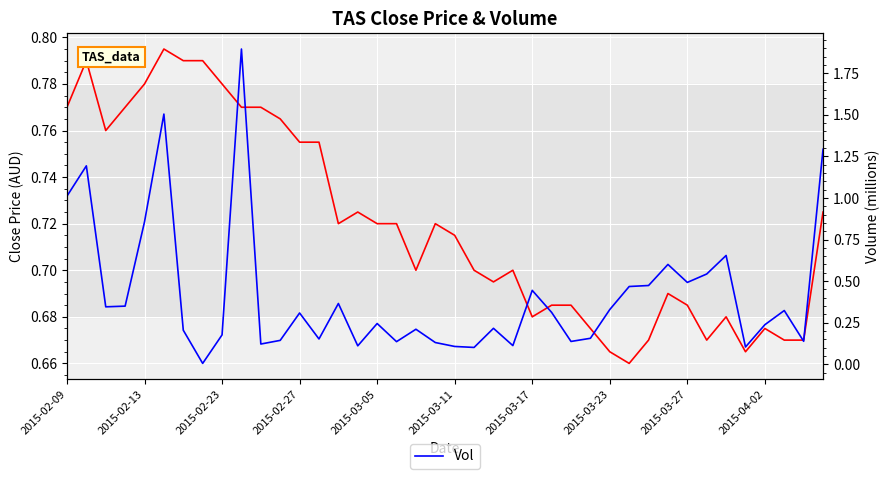

Rank the series at 2015-02-27 from lowest to highest value.

Vol, Close